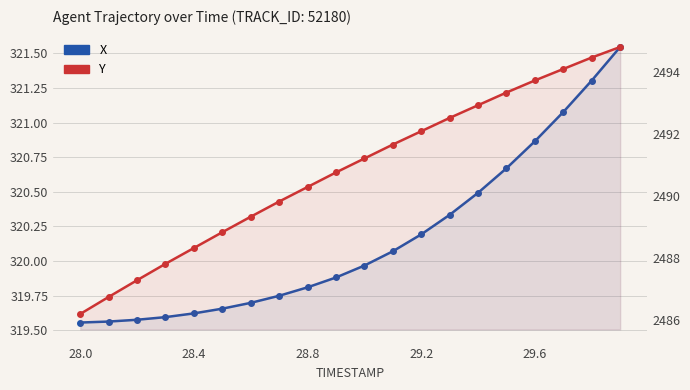

At how many categories does at least one series exceed 2342?

20